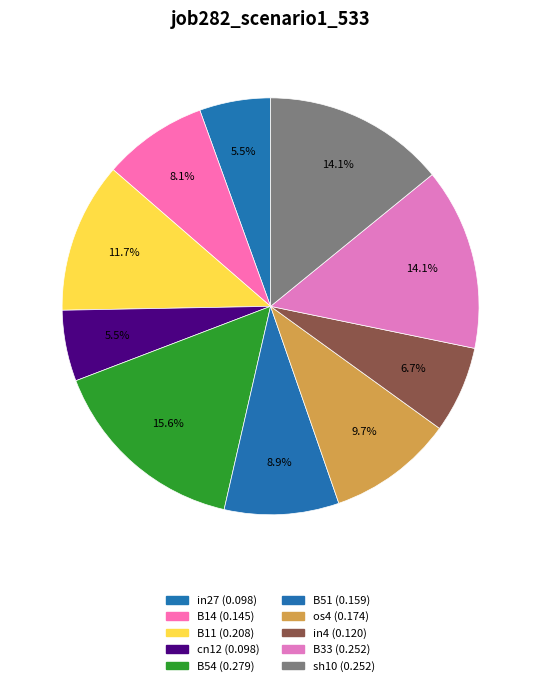

What is the change in value from cn12 to sh10?

+0.2